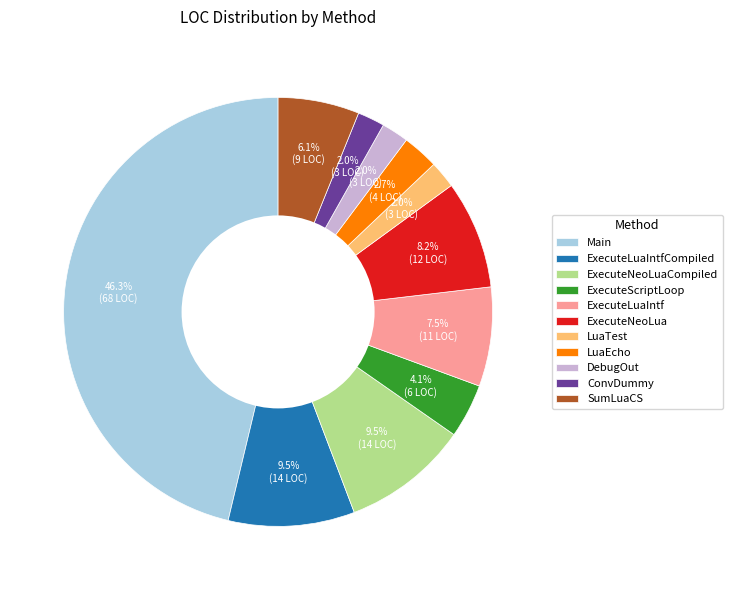

What is the total percentage of ExecuteNeoLua and ExecuteNeoLuaCompiled?

17.7%